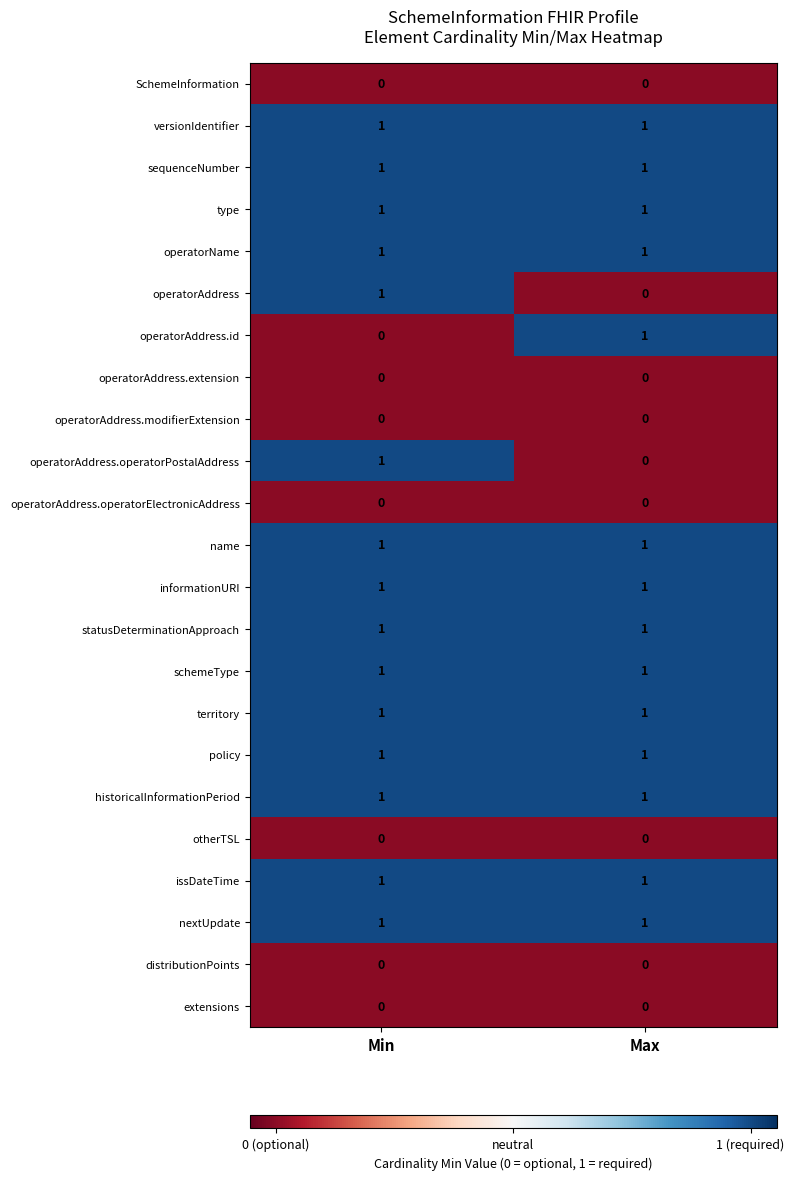

What is the total value across all series at Min?

15